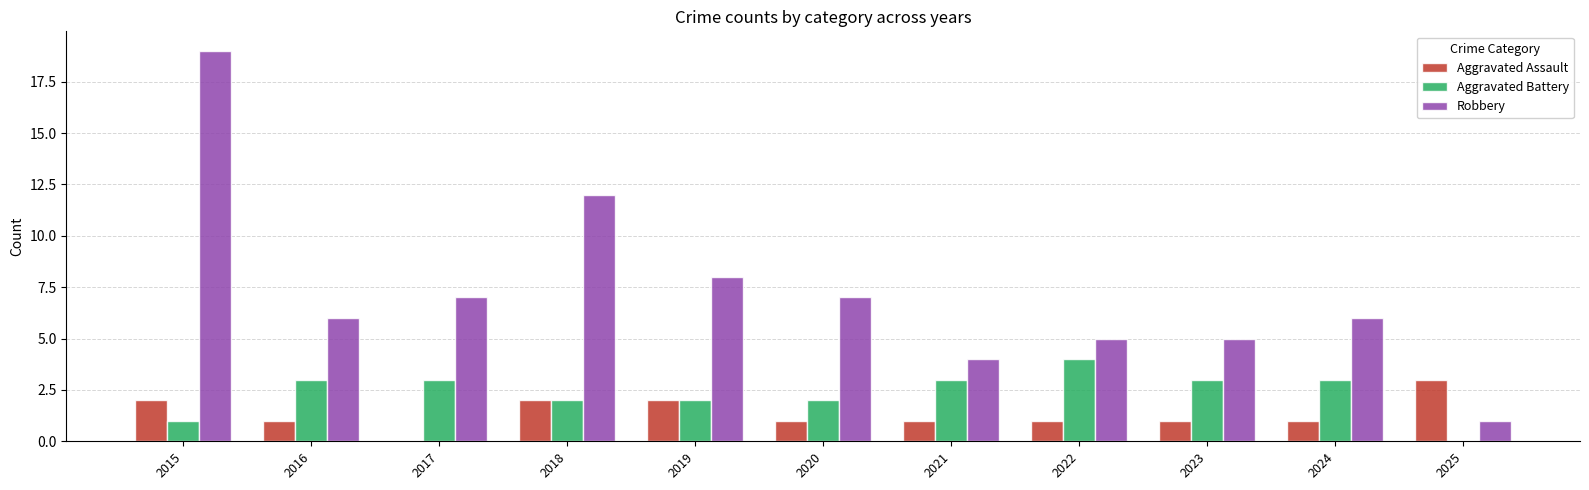

What is the total value across all series at 2020?

10